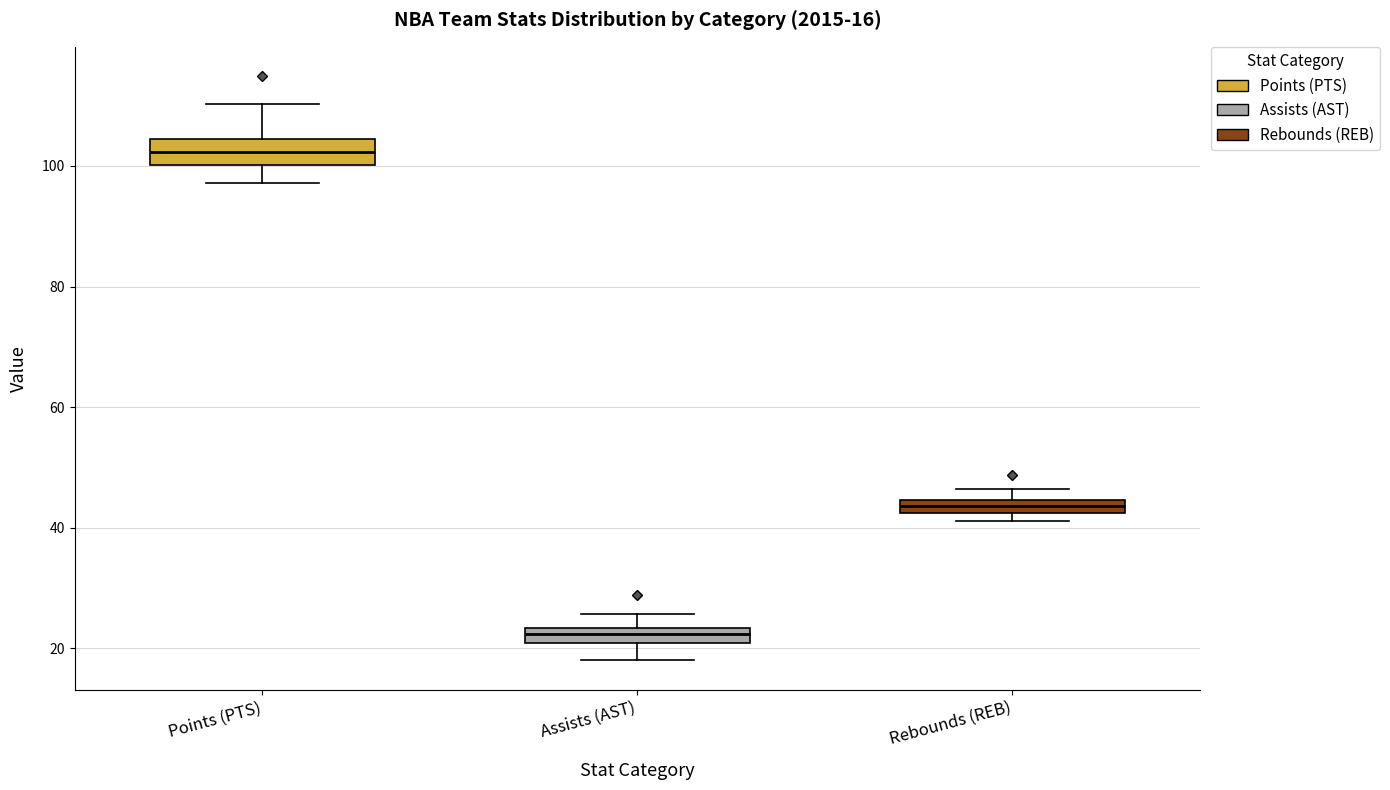

Which box's median line is the lowest?

Assists (AST)